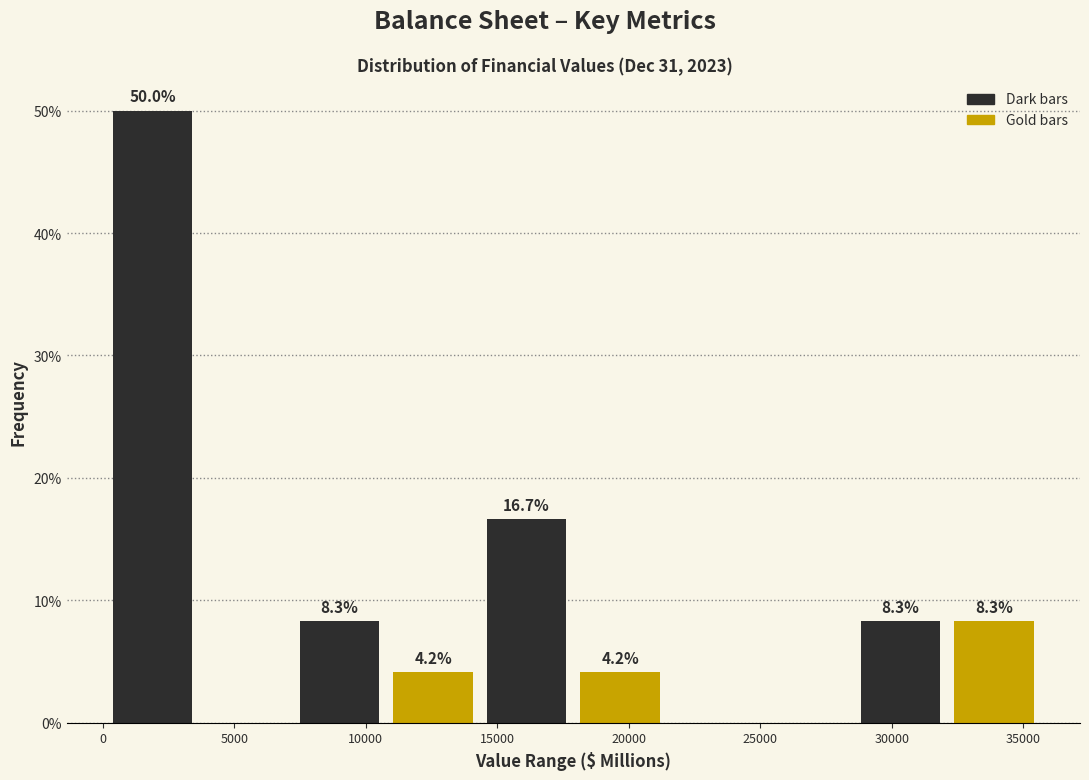

Over which range of the x-axis is the bar tallest?

0 to 3500